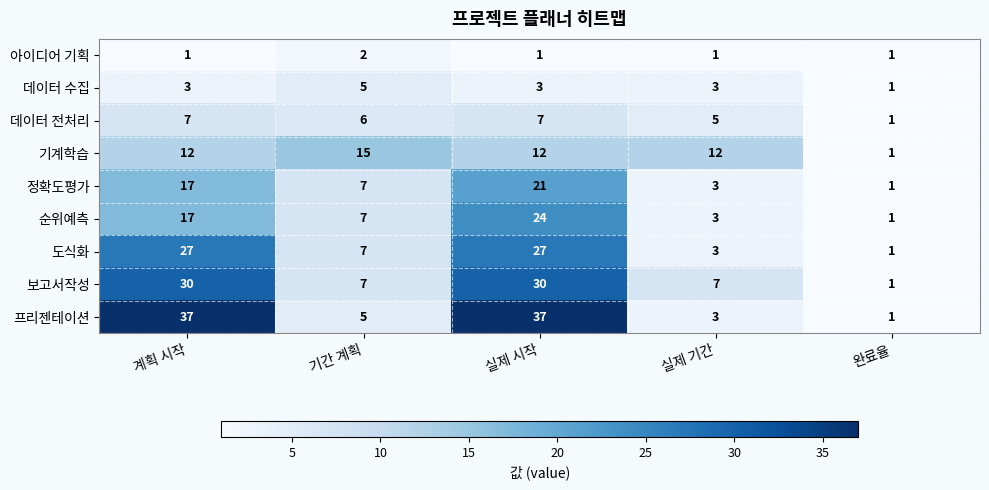

How many categories are shown in the chart?

5